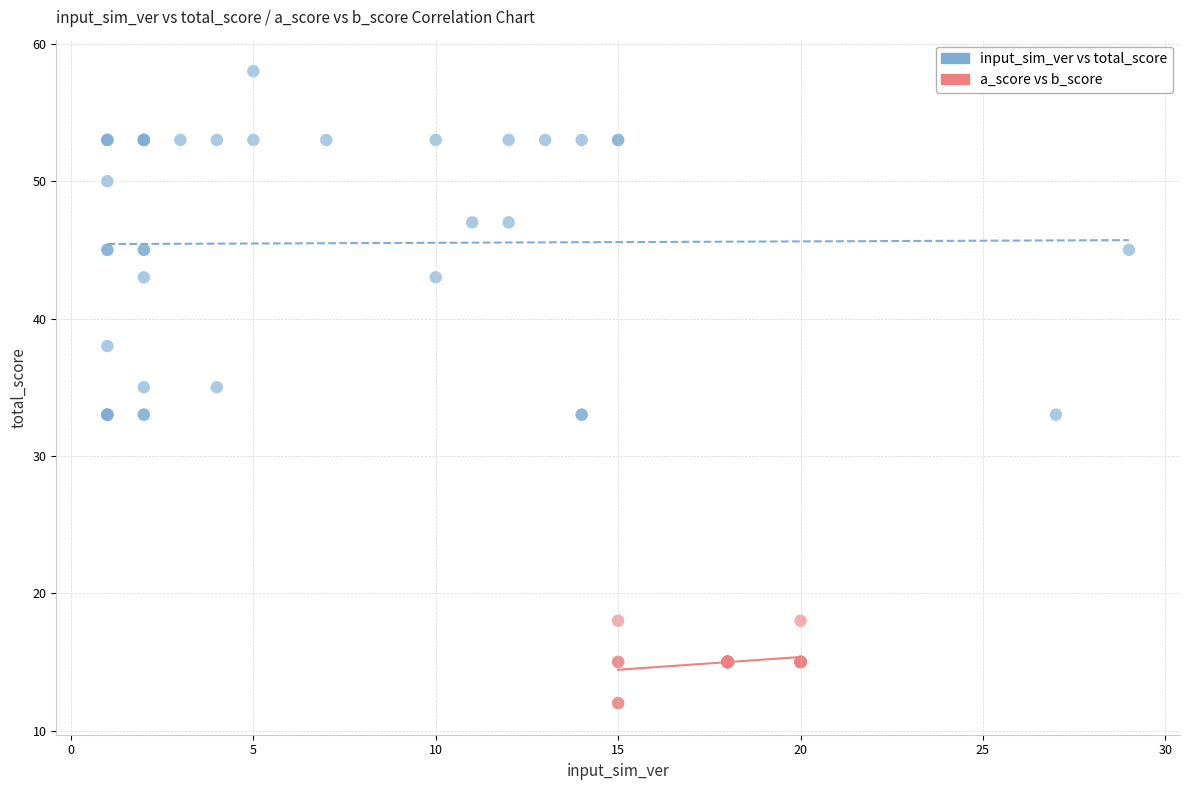

Which series contains the highest Y value?

input_sim_ver vs total_score